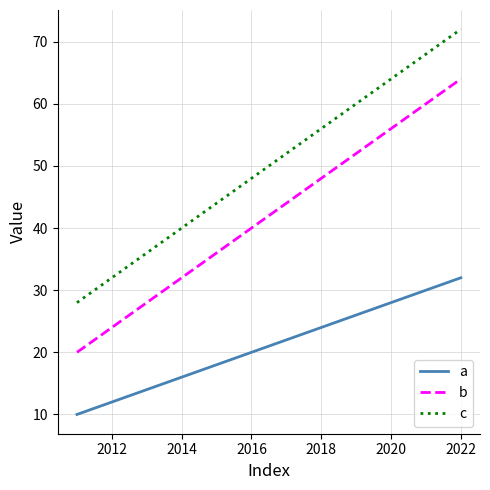

True or false: c and b cross at least once.

False